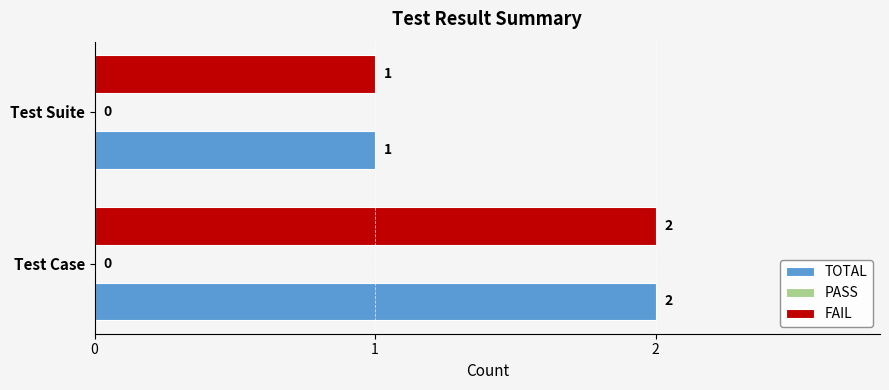

Rank the categories by TOTAL value from highest to lowest.

Test Case, Test Suite